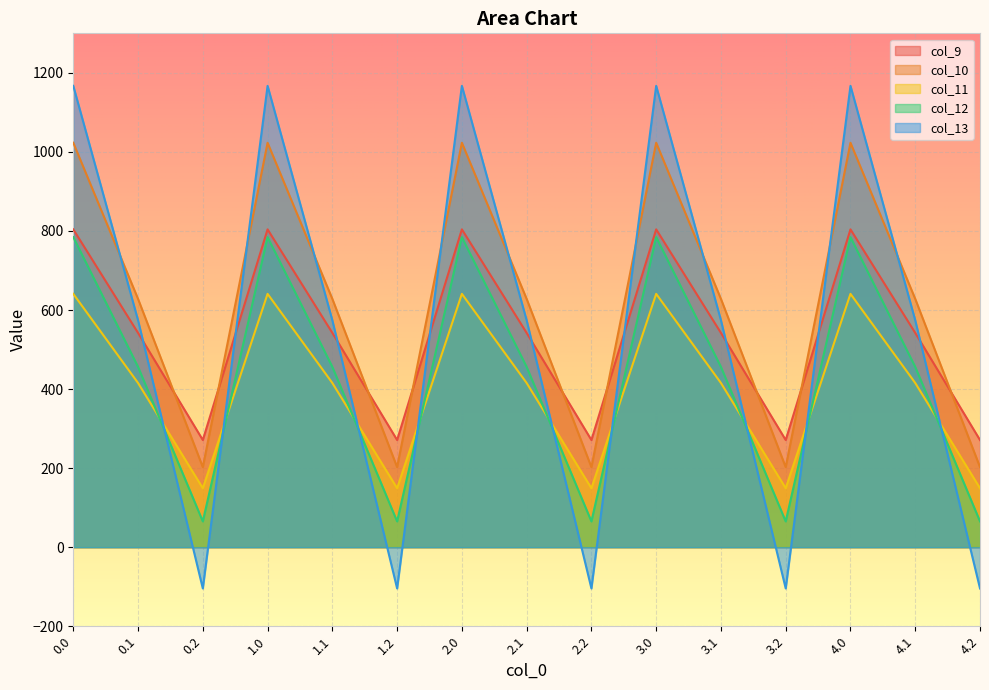

What are all the series names shown in the legend?

col_9, col_10, col_11, col_12, col_13